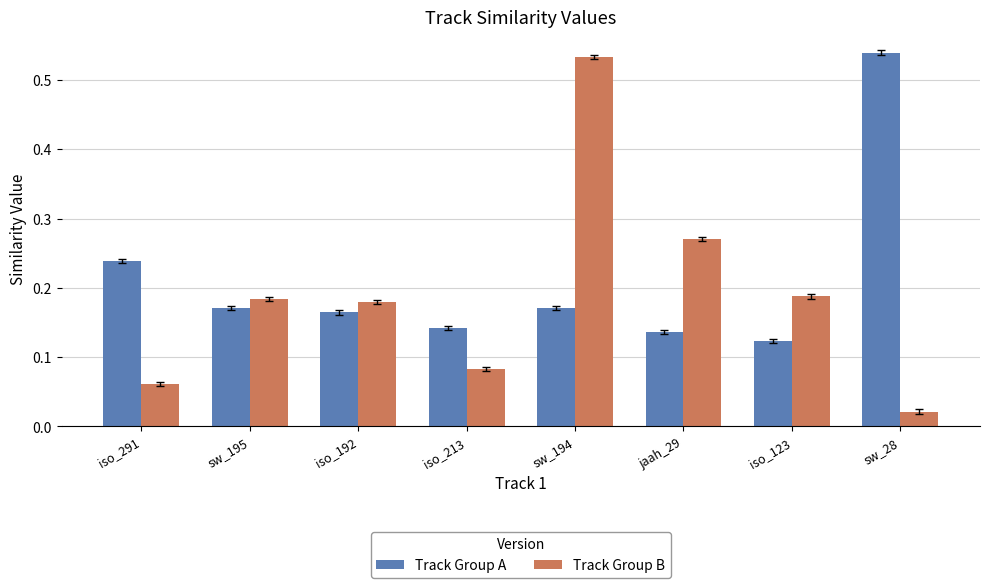

At which label does Track Group A reach its peak?

sw_28